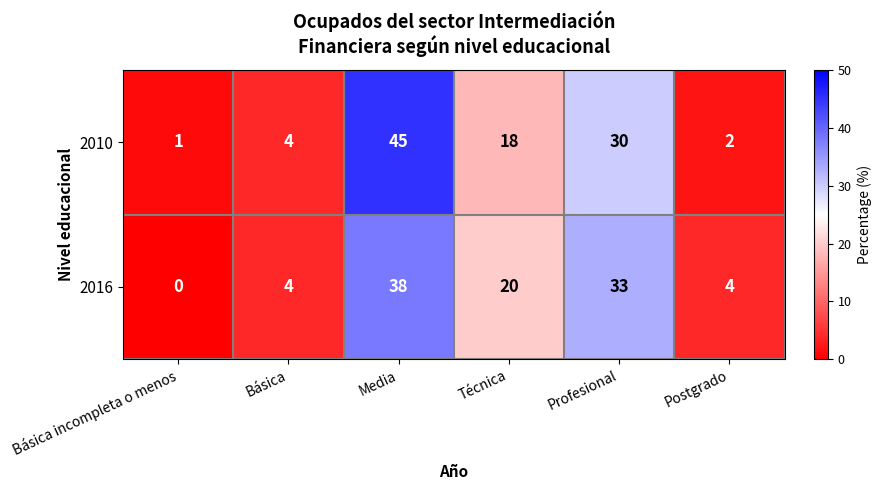

Reading left to right, extract all data points from this chart.

2010: 1	4	45	18	30	2
2016: 0	4	38	20	33	4